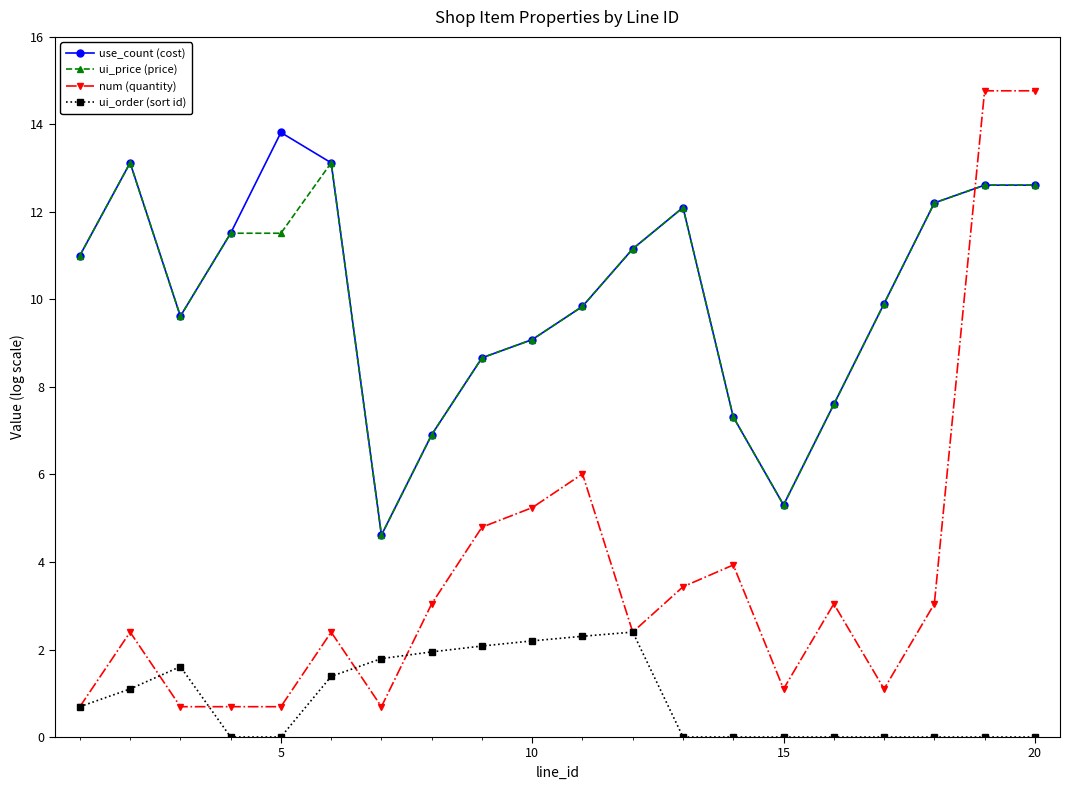

Rank the series by their maximum value, from highest to lowest.

num (quantity), use_count (cost), ui_price (price), ui_order (sort id)